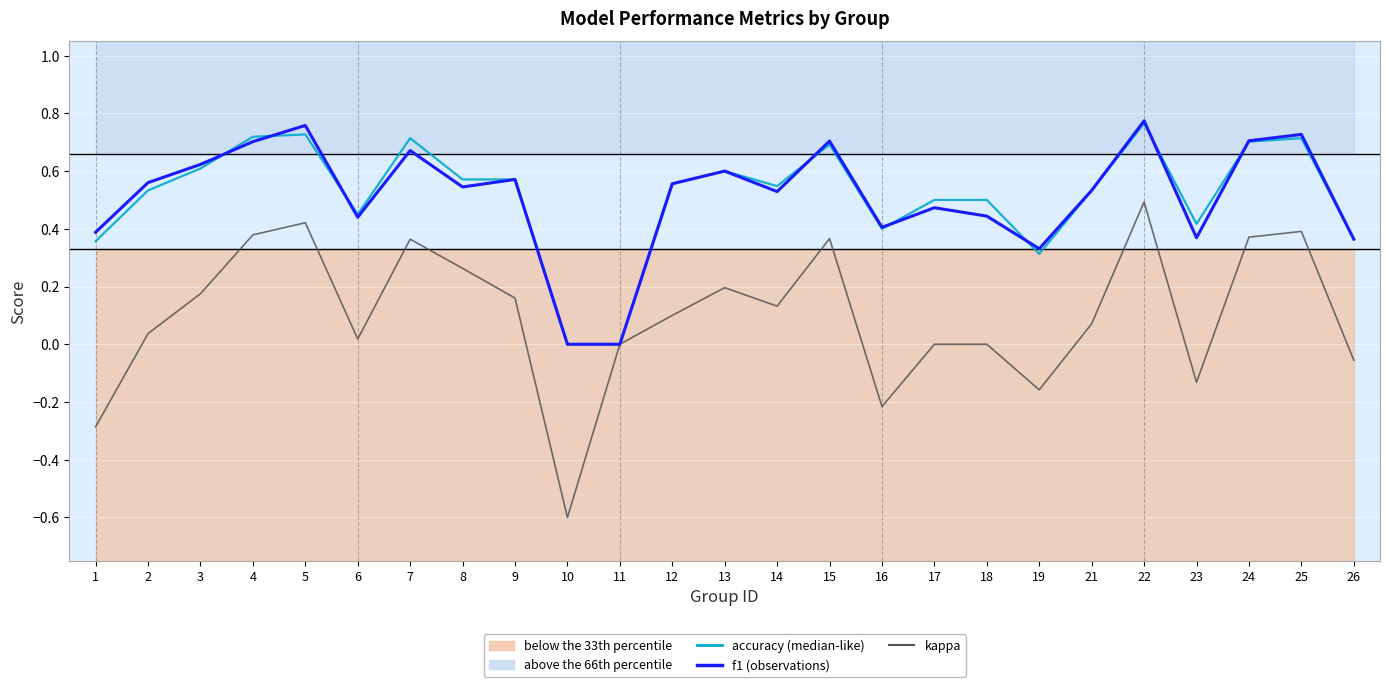

Reading left to right, list all the values displayed in this chart.

kappa: -0.3	0.0	0.2	0.4	0.4	0.0	0.4	0.3	0.2	-0.6	0.0	0.1	0.2	0.1	0.4	-0.2	0.0	0.0	-0.2	0.1	0.5	-0.1	0.4	0.4	-0.1
accuracy: 0.4	0.5	0.6	0.7	0.7	0.5	0.7	0.6	0.6	0.0	0.0	0.6	0.6	0.5	0.7	0.4	0.5	0.5	0.3	0.5	0.8	0.4	0.7	0.7	0.4
f1 (observations): 0.4	0.6	0.6	0.7	0.8	0.4	0.7	0.5	0.6	0.0	0.0	0.6	0.6	0.5	0.7	0.4	0.5	0.4	0.3	0.5	0.8	0.4	0.7	0.7	0.4